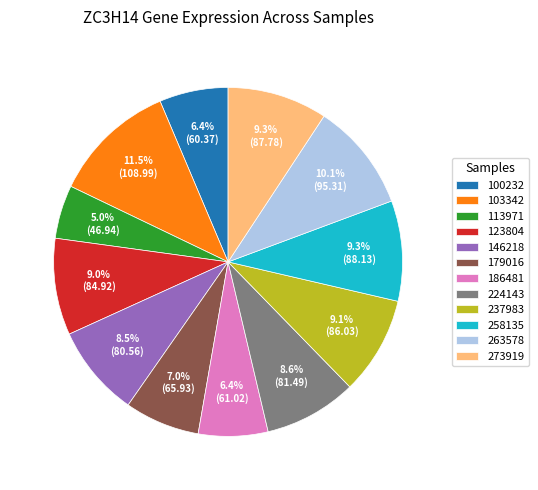

What percentage is NOT represented by 179016?

93.0%